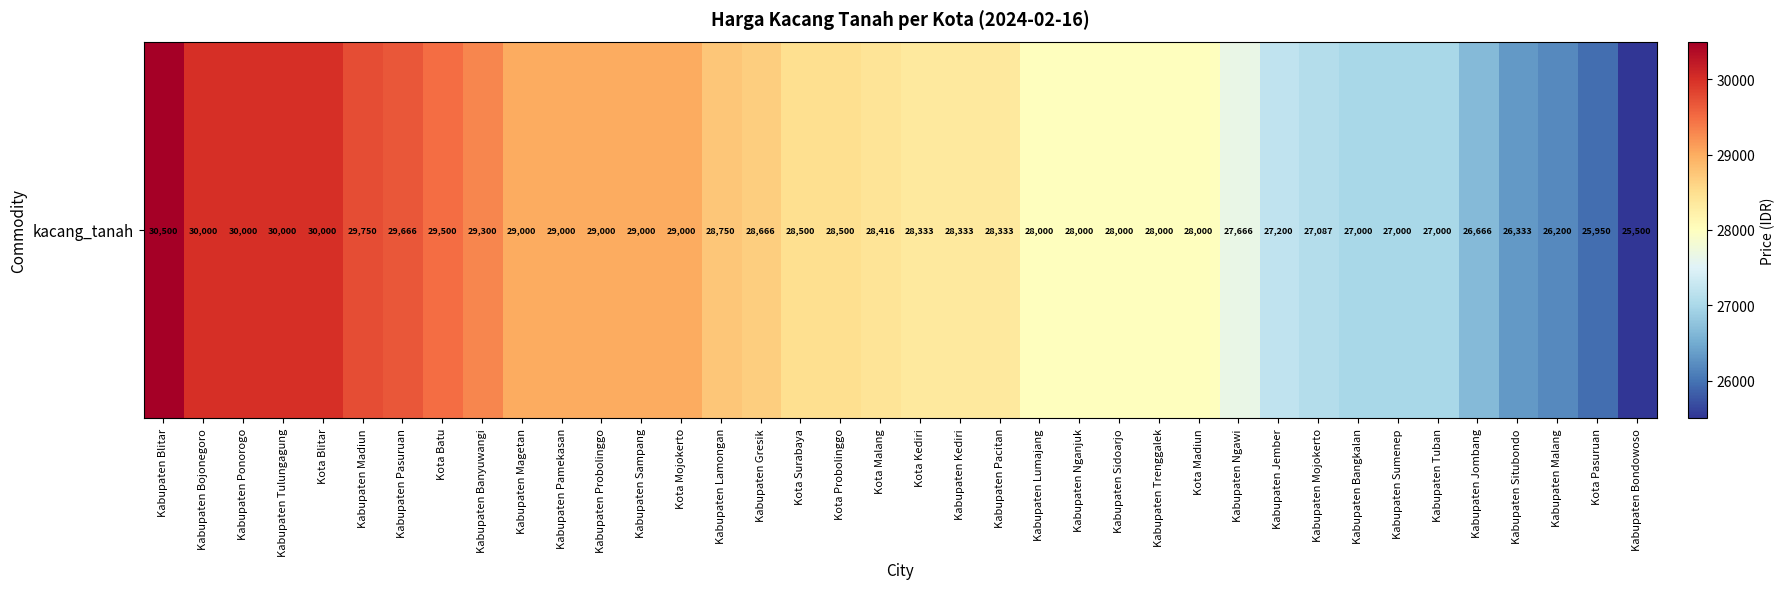

Reading right to left, extract all data points from this chart.

Kabupaten Bondowoso=25500	Kota Pasuruan=25950	Kabupaten Malang=26200	Kabupaten Situbondo=26333	Kabupaten Jombang=26666	Kabupaten Tuban=27000	Kabupaten Sumenep=27000	Kabupaten Bangkalan=27000	Kabupaten Mojokerto=27087	Kabupaten Jember=27200	Kabupaten Ngawi=27666	Kota Madiun=28000	Kabupaten Trenggalek=28000	Kabupaten Sidoarjo=28000	Kabupaten Nganjuk=28000	Kabupaten Lumajang=28000	Kabupaten Pacitan=28333	Kabupaten Kediri=28333	Kota Kediri=28333	Kota Malang=28416	Kota Probolinggo=28500	Kota Surabaya=28500	Kabupaten Gresik=28666	Kabupaten Lamongan=28750	Kota Mojokerto=29000	Kabupaten Sampang=29000	Kabupaten Probolinggo=29000	Kabupaten Pamekasan=29000	Kabupaten Magetan=29000	Kabupaten Banyuwangi=29300	Kota Batu=29500	Kabupaten Pasuruan=29666	Kabupaten Madiun=29750	Kota Blitar=30000	Kabupaten Tulungagung=30000	Kabupaten Ponorogo=30000	Kabupaten Bojonegoro=30000	Kabupaten Blitar=30500